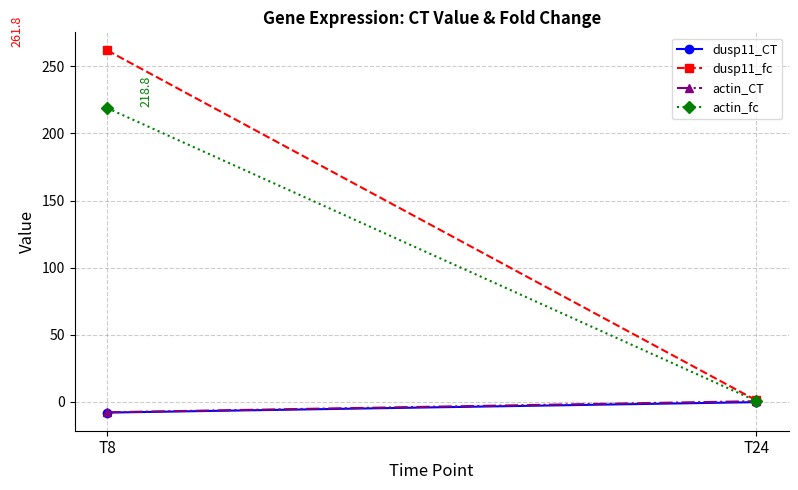

The value of dusp11_CT at T8 is -13.6. True or false?

False